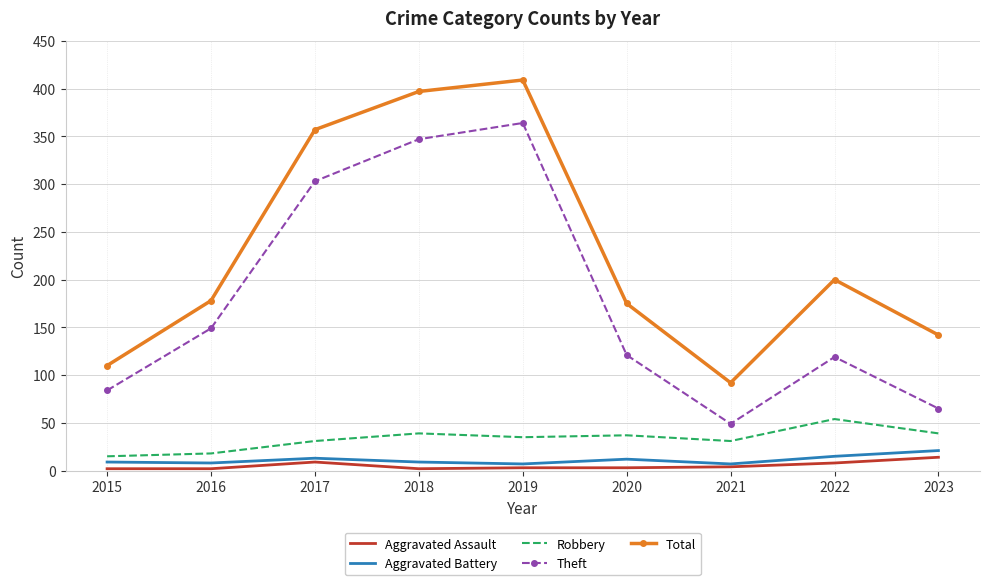

What is the minimum value for Theft?

49